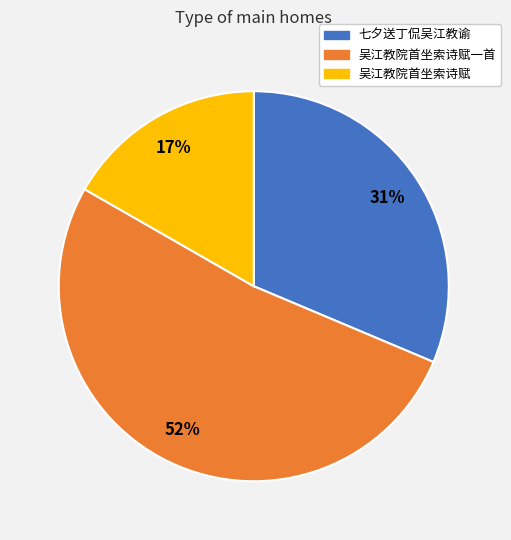

To the nearest percent, what is the average slice percentage?

33%